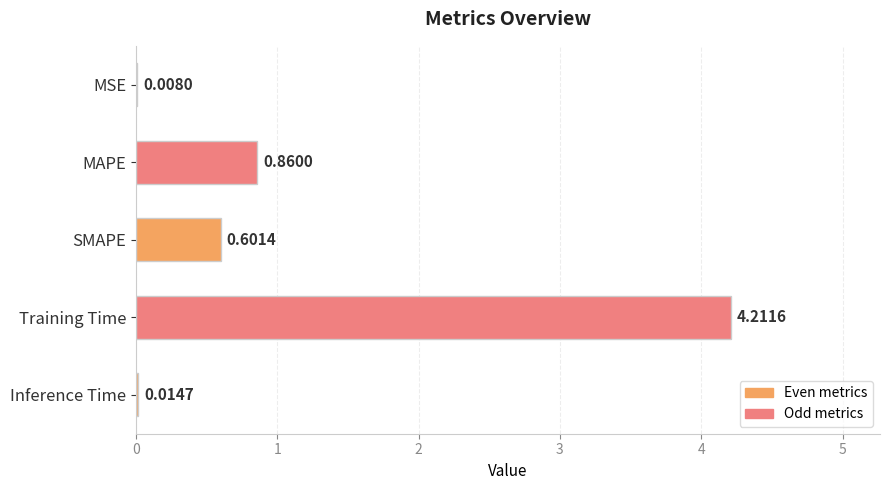

Are the bars horizontal?

Yes